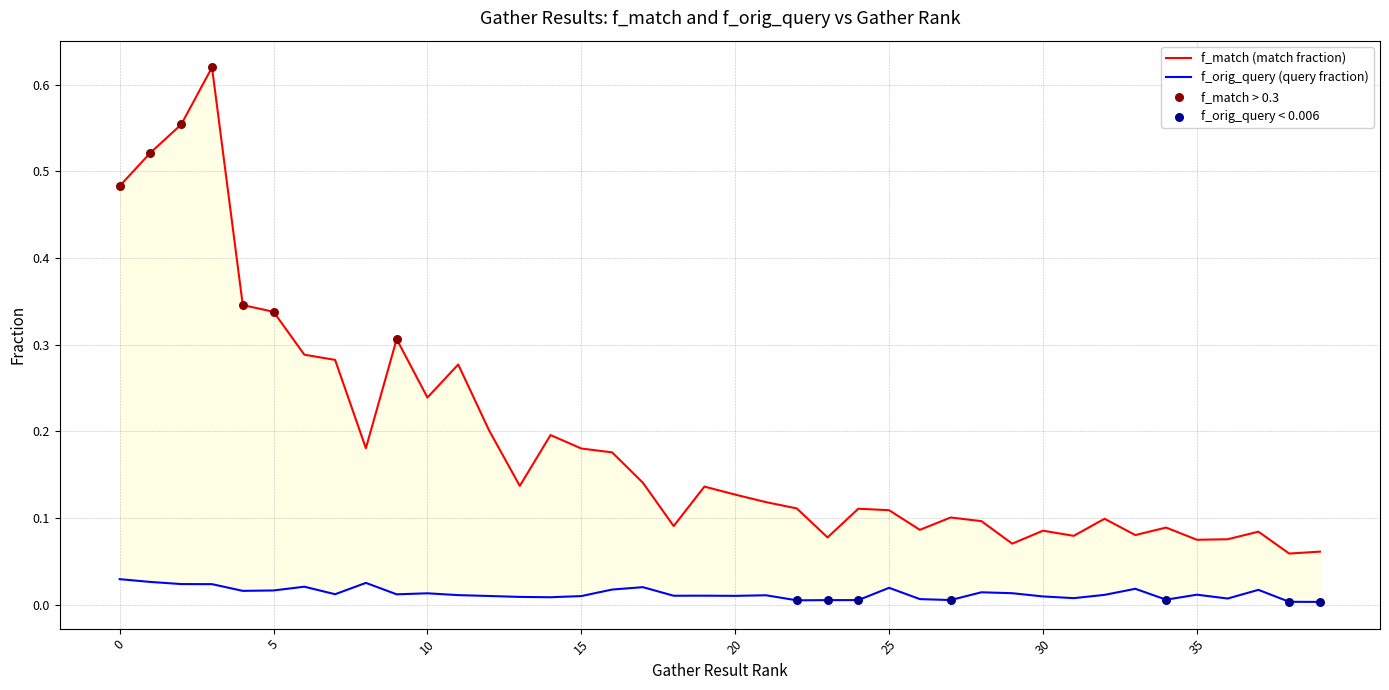

What is the total value across all series at 8?

0.2